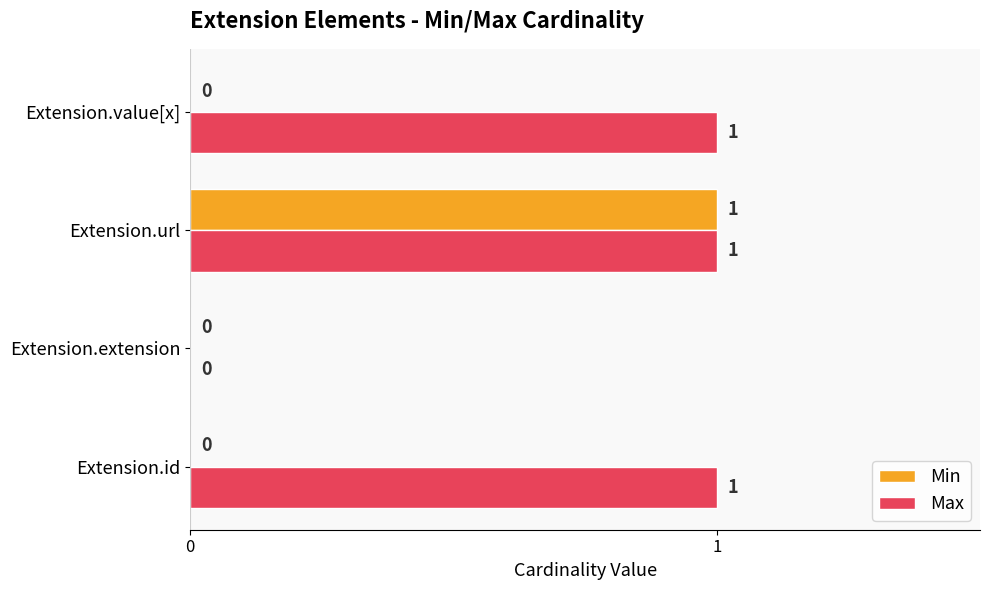

Is it true that Max equals 0 at Extension.extension?

True